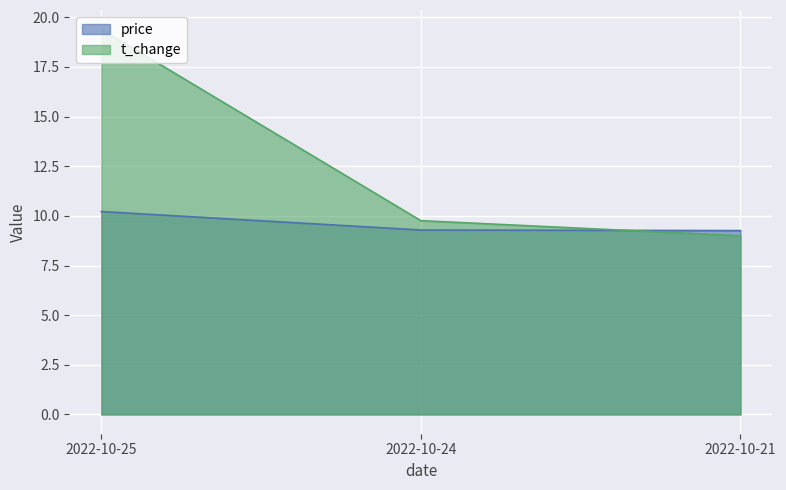

Count the number of categories in the chart.

3